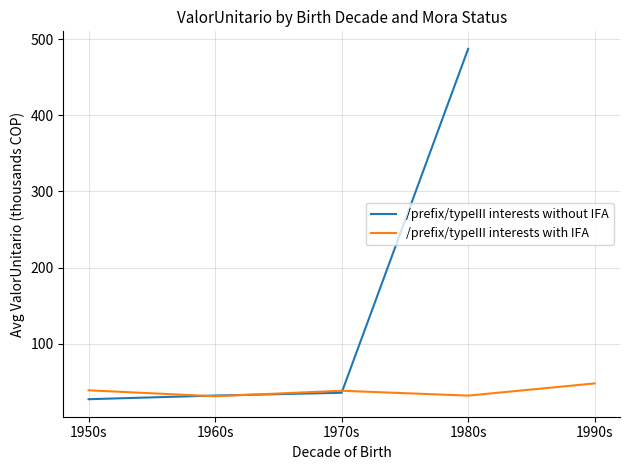

At which category does /prefix/typeIII interests with IFA reach its first local valley?

1960s